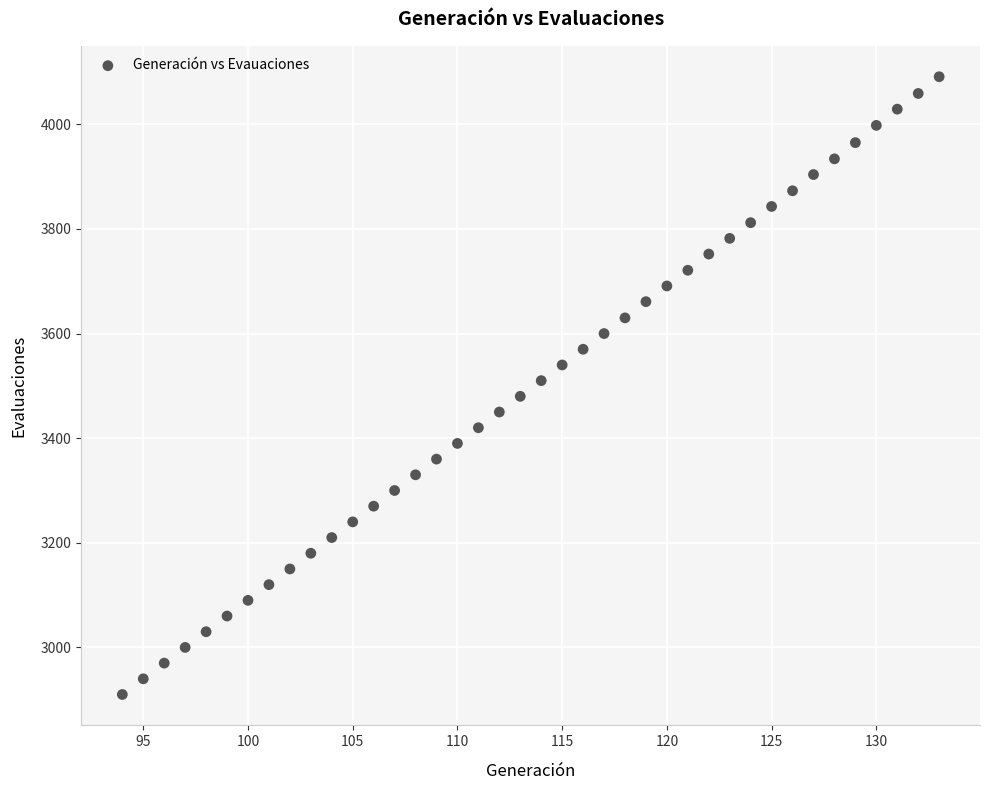

What is the range of Y values (max minus min)?

1181